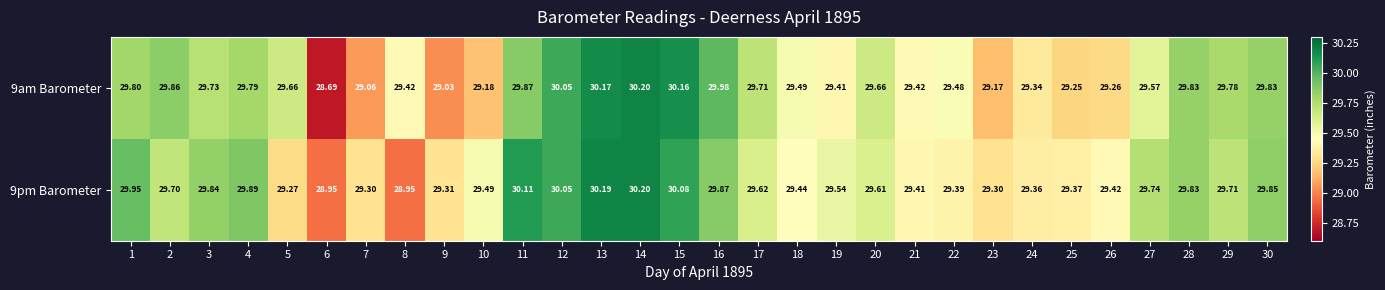

How many data points does each series have?

30